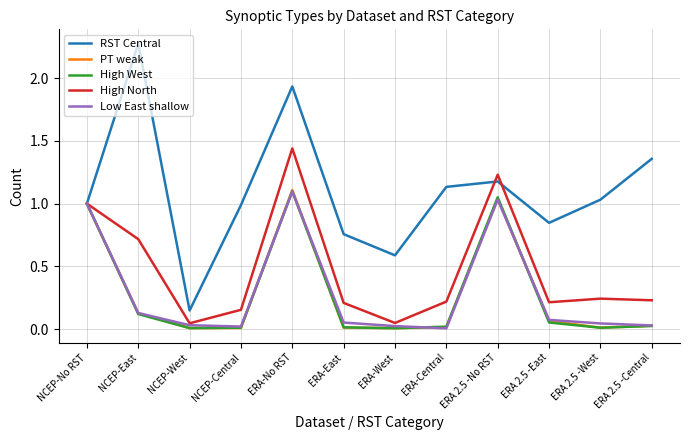

True or false: Low East shallow has a value of 0.0 at NCEP-Central.

True